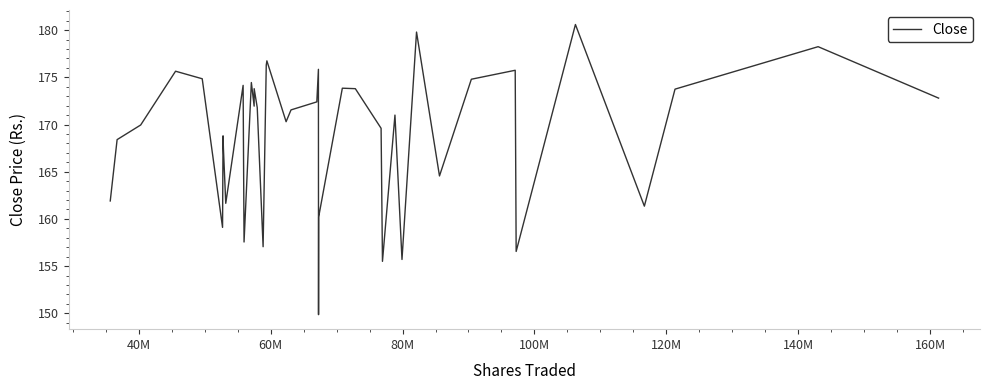

What is the greatest value displayed?

180.6